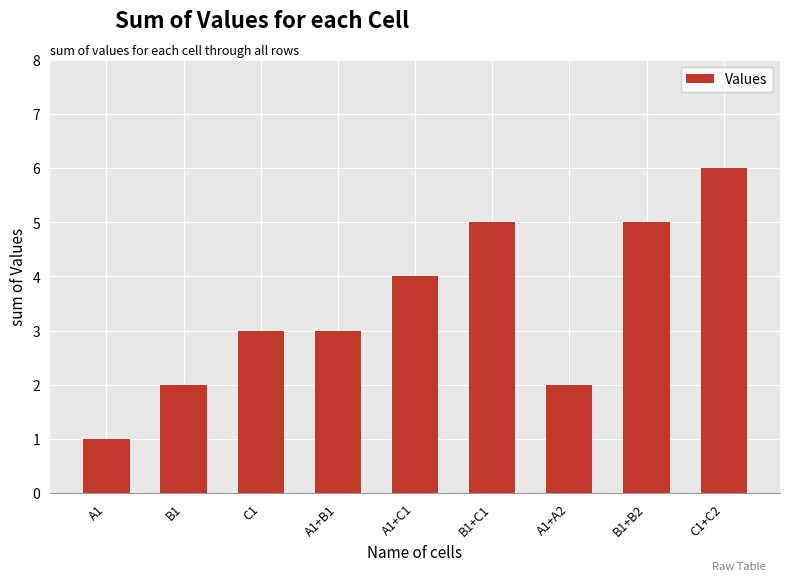

What is the difference between the maximum and minimum values?

5